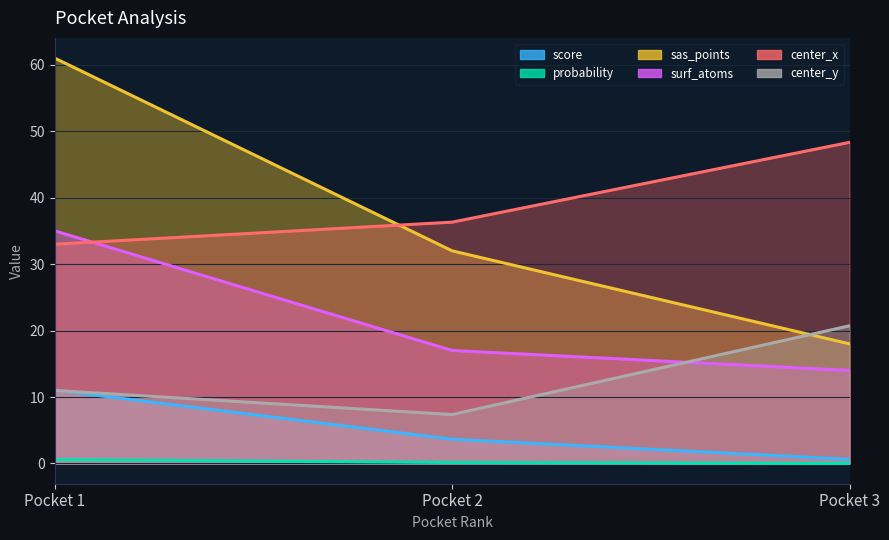

Where is center_y nearest to the value 14?

Pocket 1